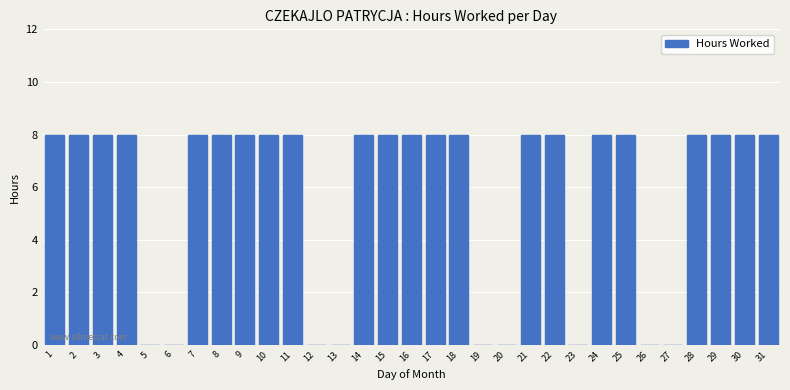

What is the greatest value displayed?

8